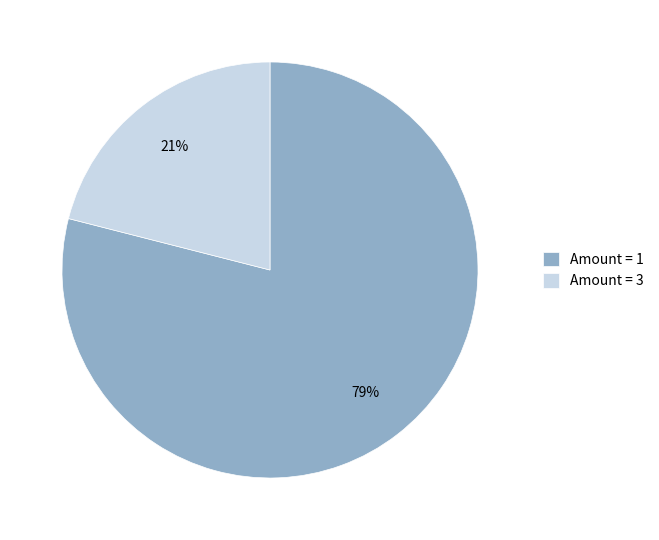

To the nearest percent, what portion does Amount = 3 represent?

21%